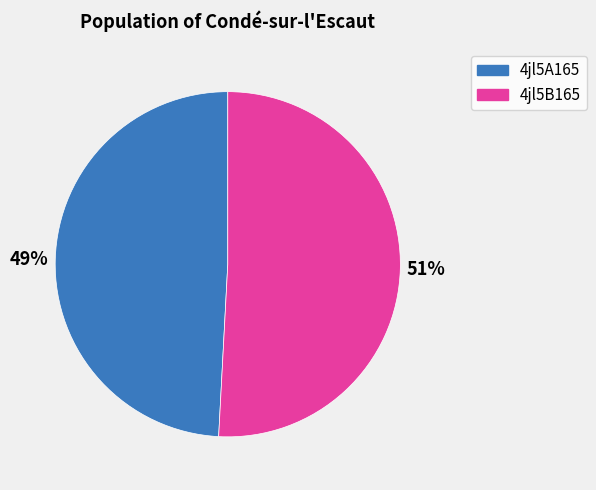

To the nearest percent, what is the difference between the 4jl5A165 and 4jl5B165 slice percentages?

2%